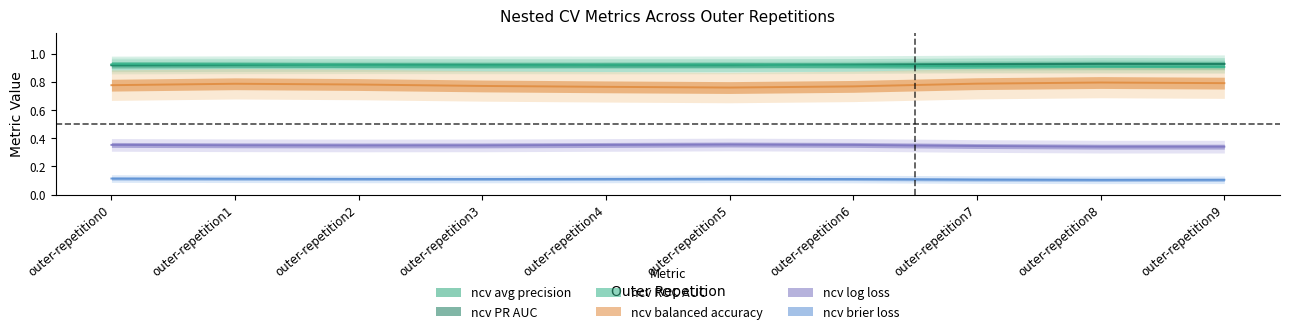

What is the total value across all series at outer-repetition8?

4.0